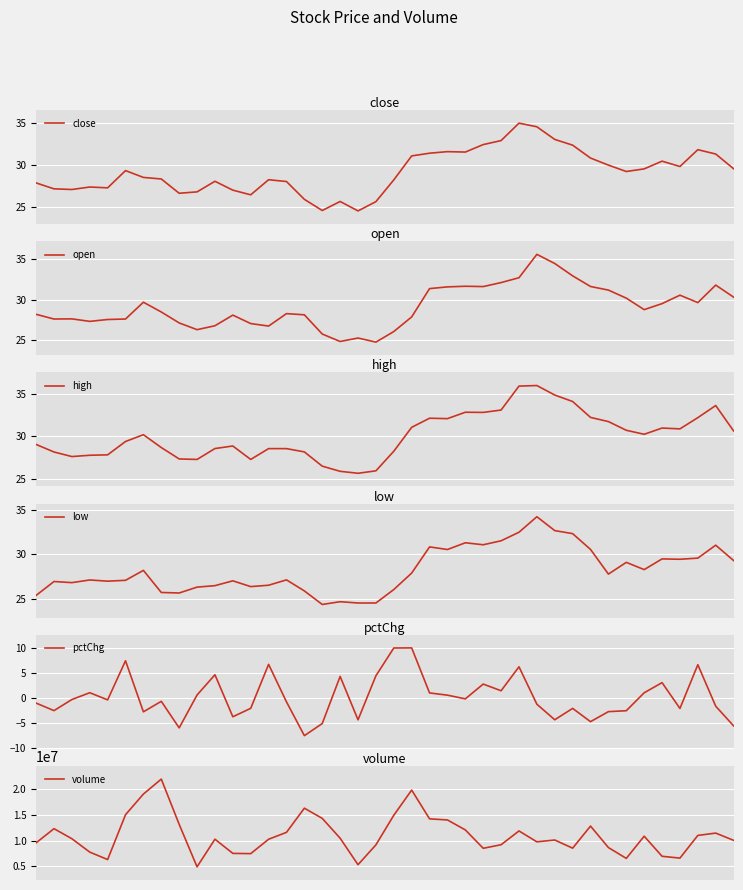

What is the spread (max minus min) of values at 33?

6545996.5